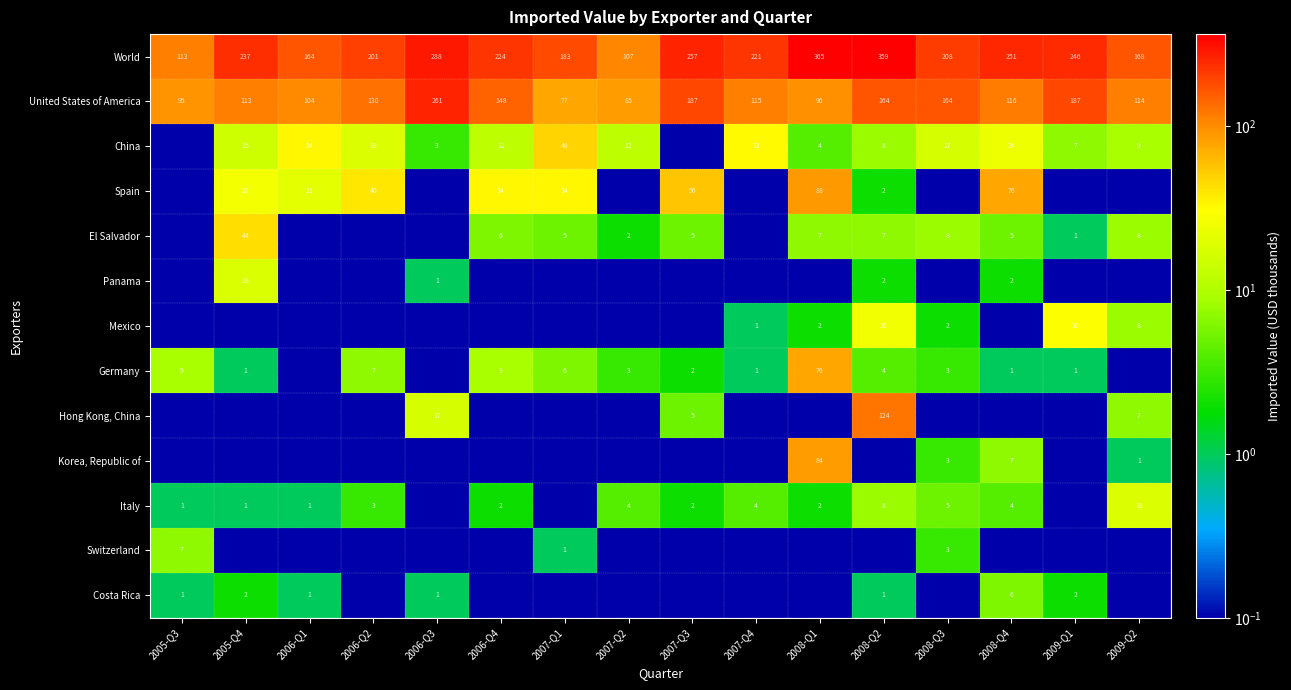

At which label does United States of America reach its minimum?

2007-Q1